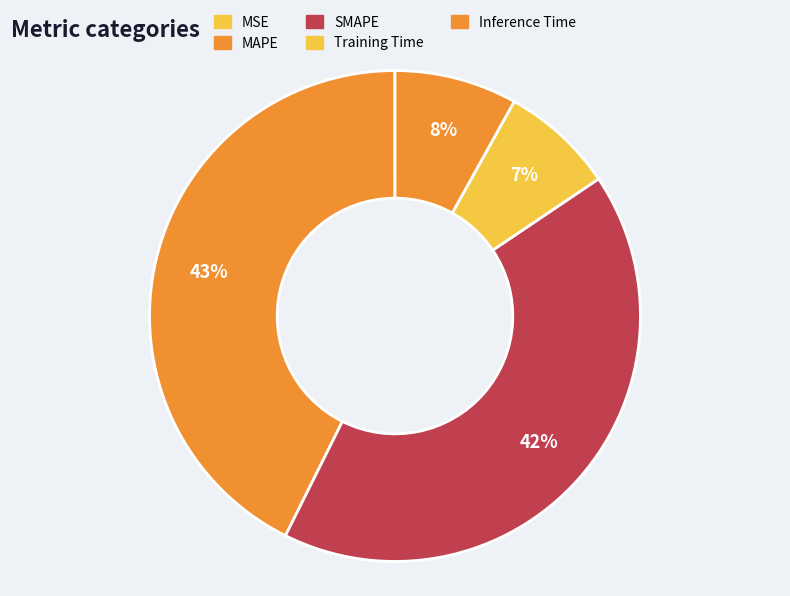

Combined, what portion of the pie is SMAPE and MAPE?

84.4%